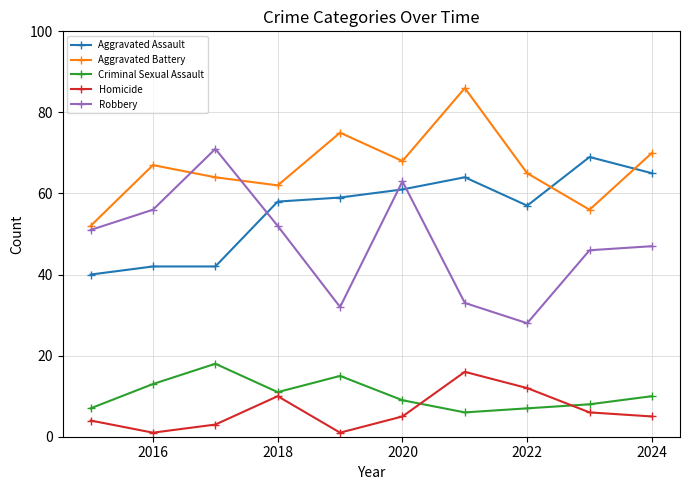

Which series has the widest spread of values?

Robbery